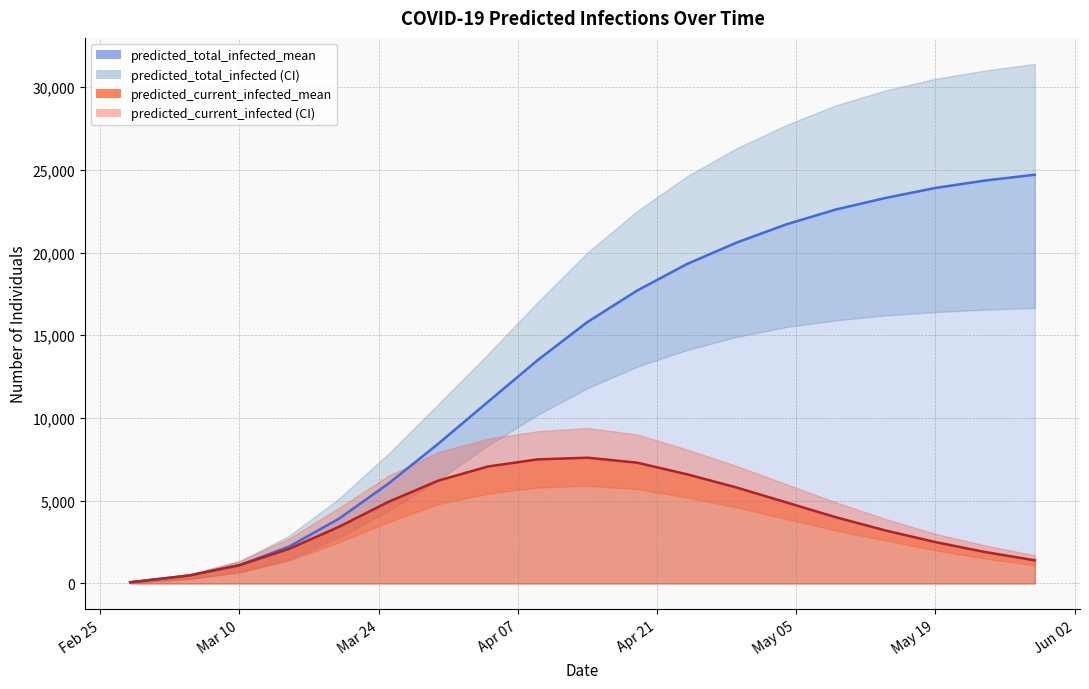

Which series has the widest spread of values?

predicted_total_infected_upper